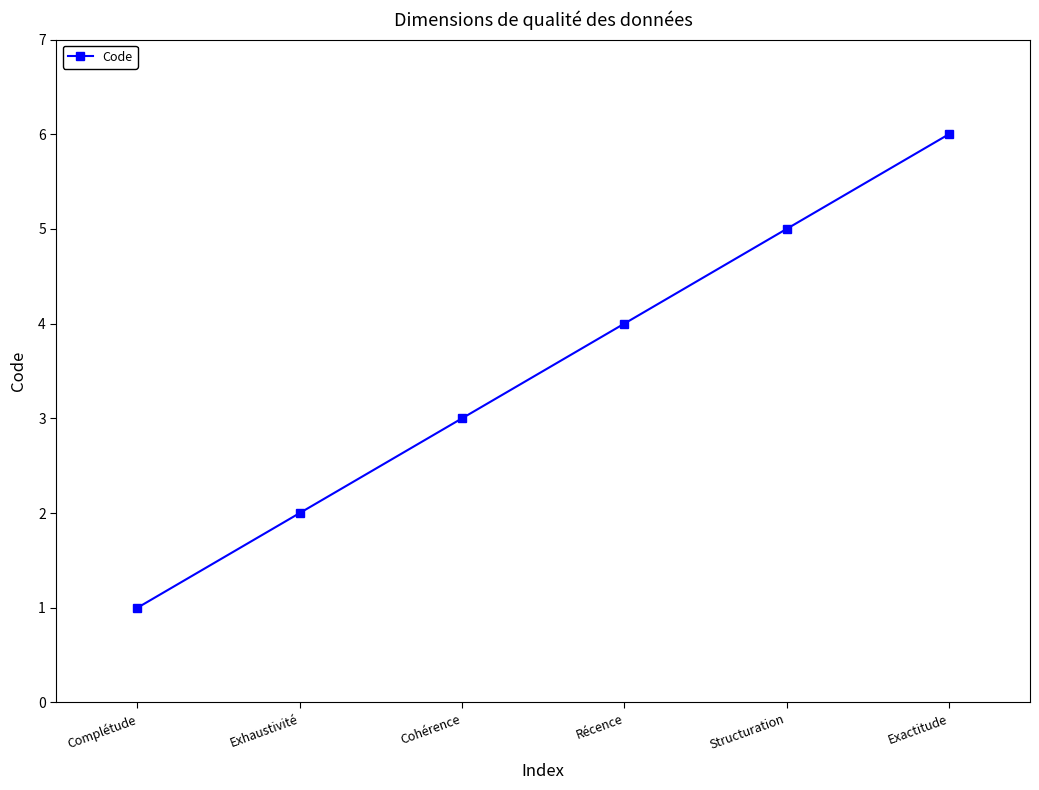

List the labels in order of value, smallest first.

Complétude, Exhaustivité, Cohérence, Récence, Structuration, Exactitude